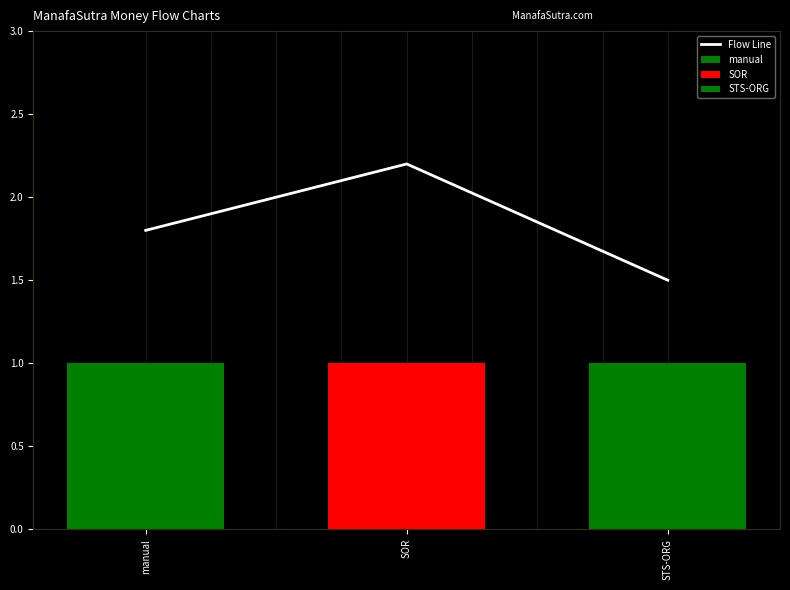

Reading left to right, list all the values displayed in this chart.

manual=1.8	SOR=2.2	STS-ORG=1.5